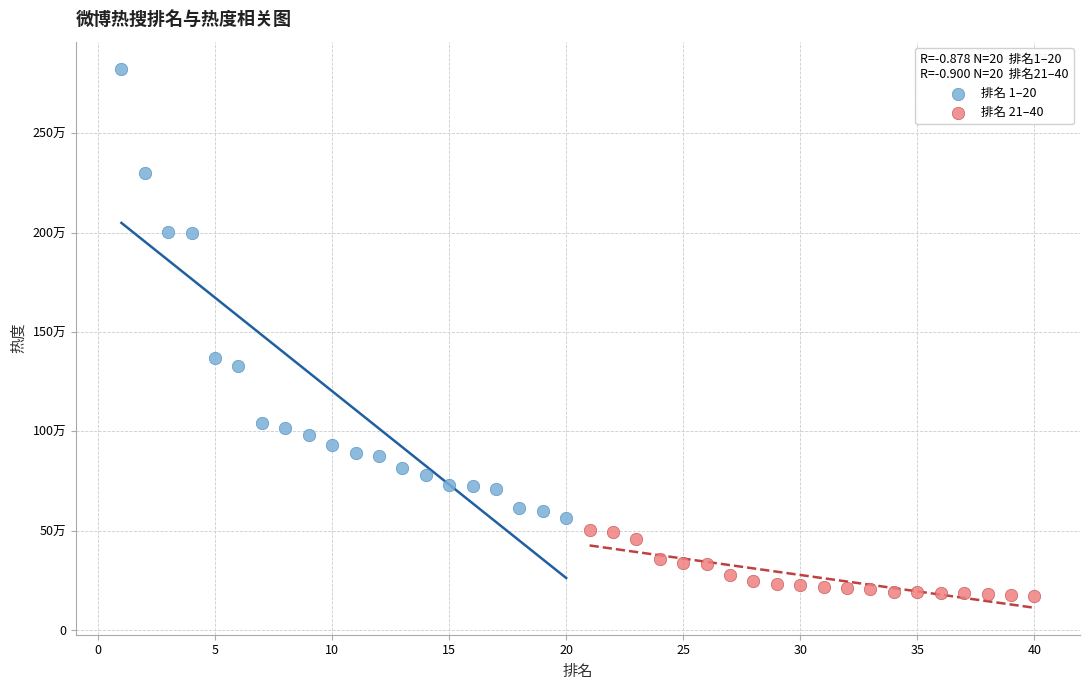

Which series contains the lowest Y value?

排名 21–40